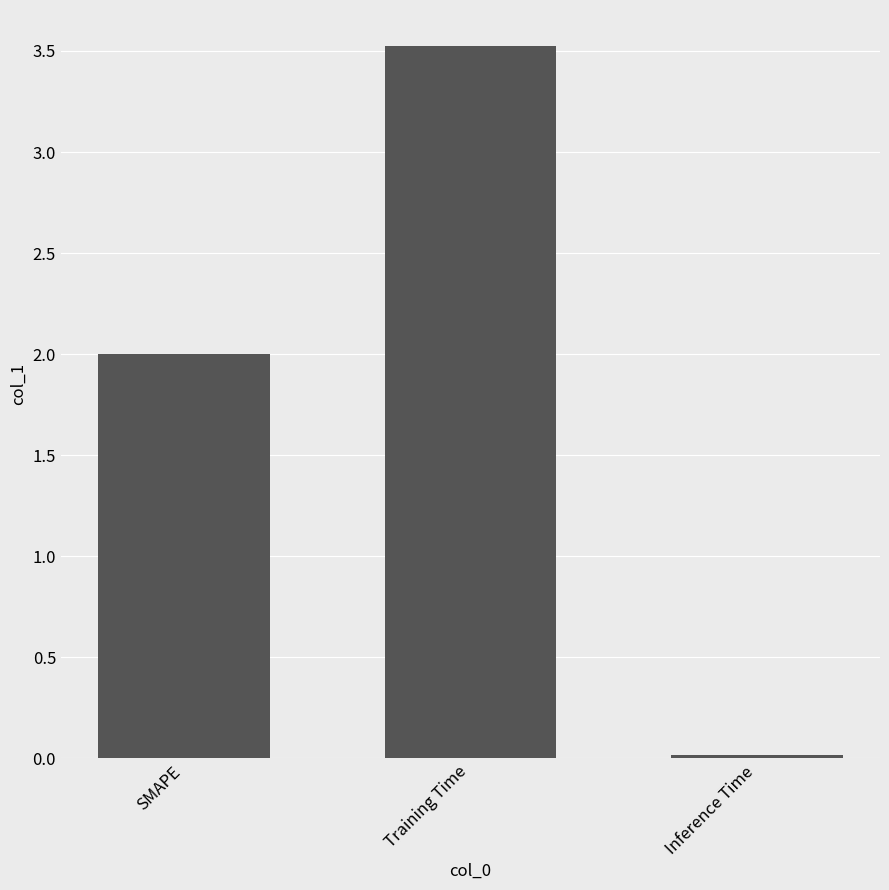

Is it true that the value at SMAPE is 1.1?

False